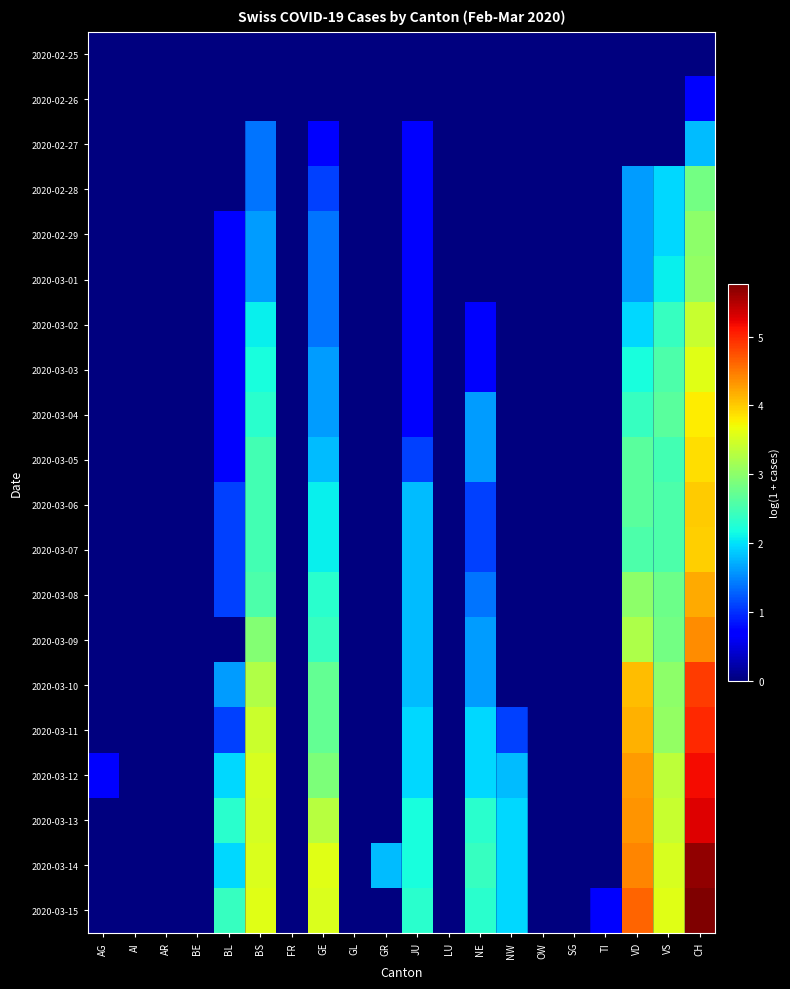

At which category is the sum across all series the highest?

CH